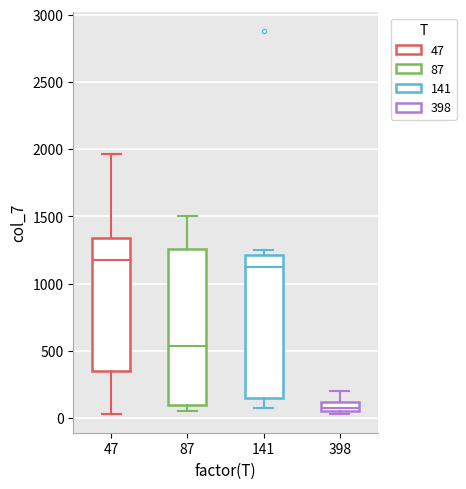

Which box is the tallest, from its lower edge to its upper edge?

87